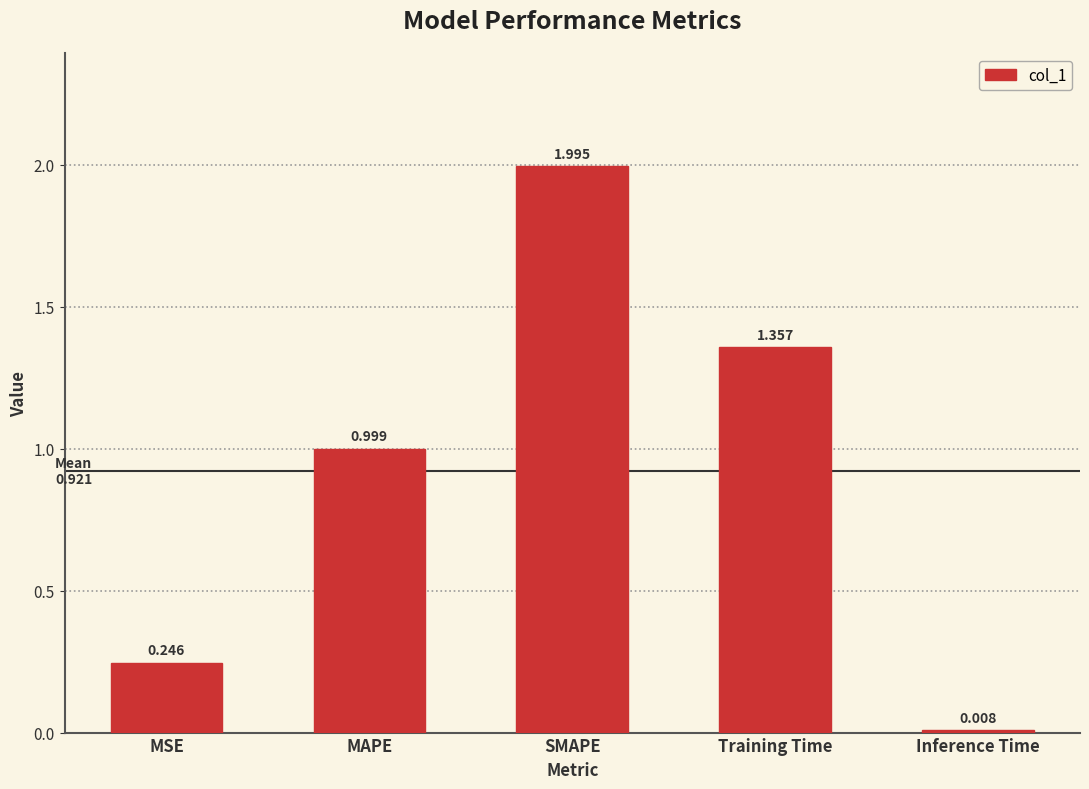

Rank the categories by value from highest to lowest.

SMAPE, Training Time, MAPE, MSE, Inference Time